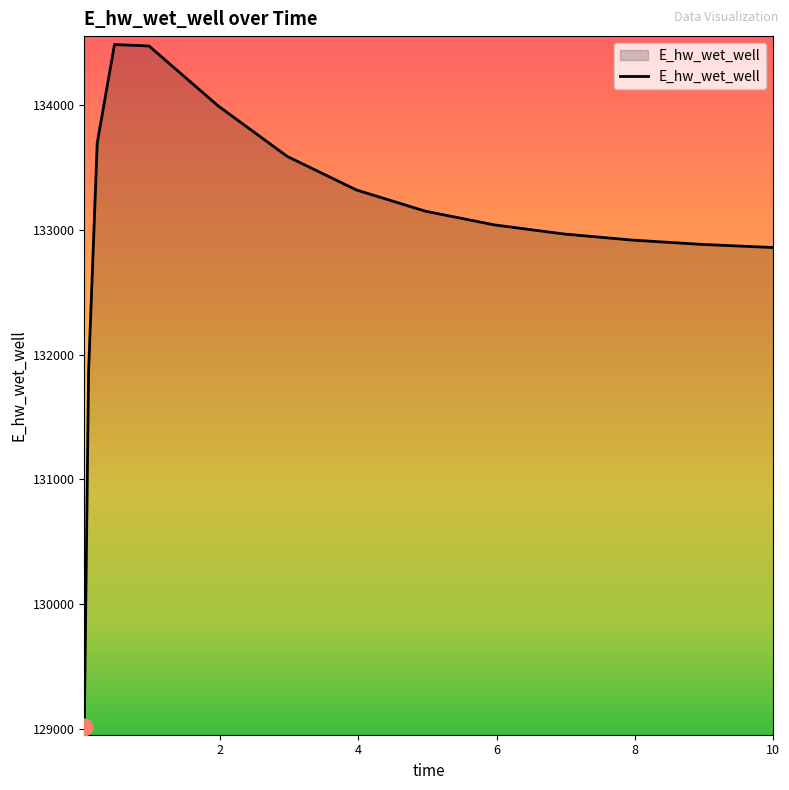

What is the greatest value displayed?

134485.6